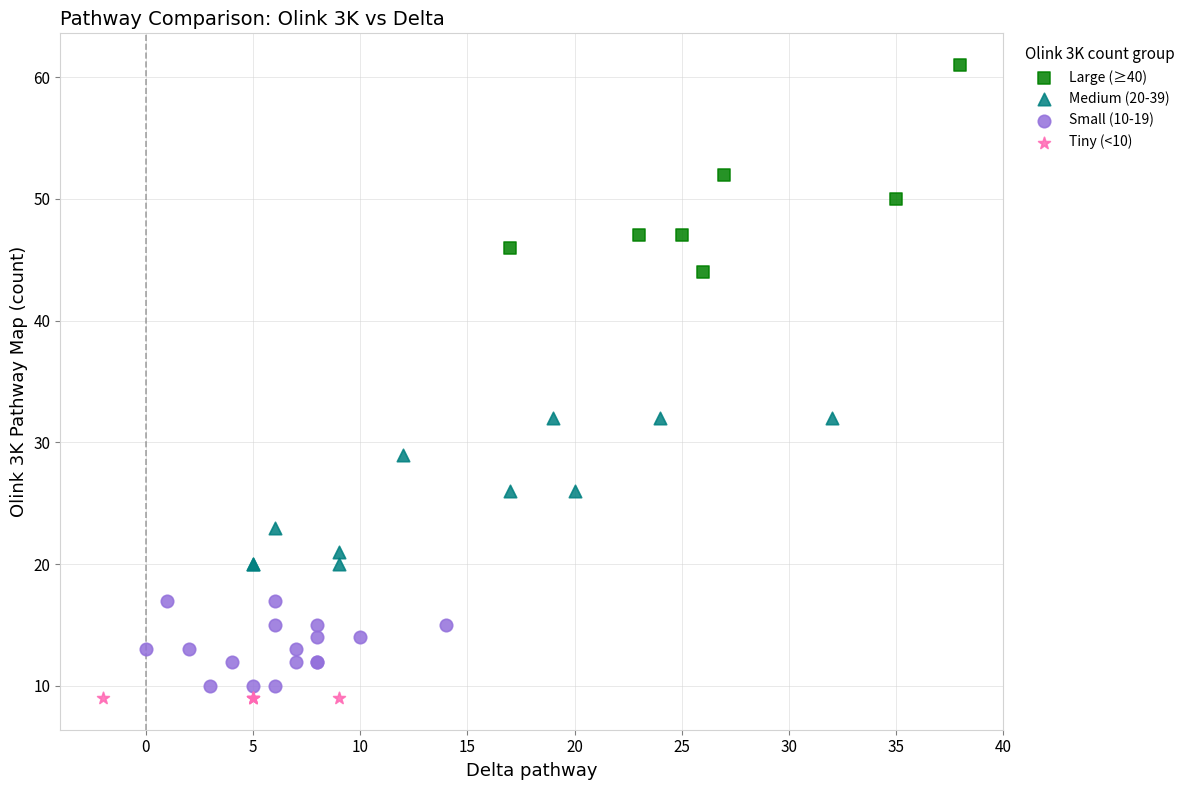

Which series reaches the maximum Y coordinate?

Large (≥40)